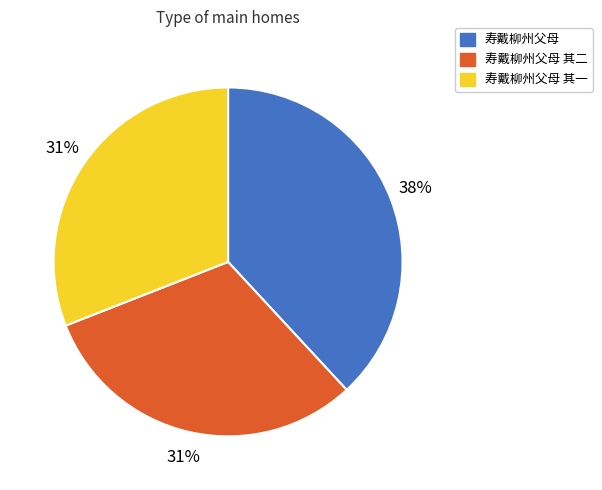

Which slice is the largest?

寿戴柳州父母